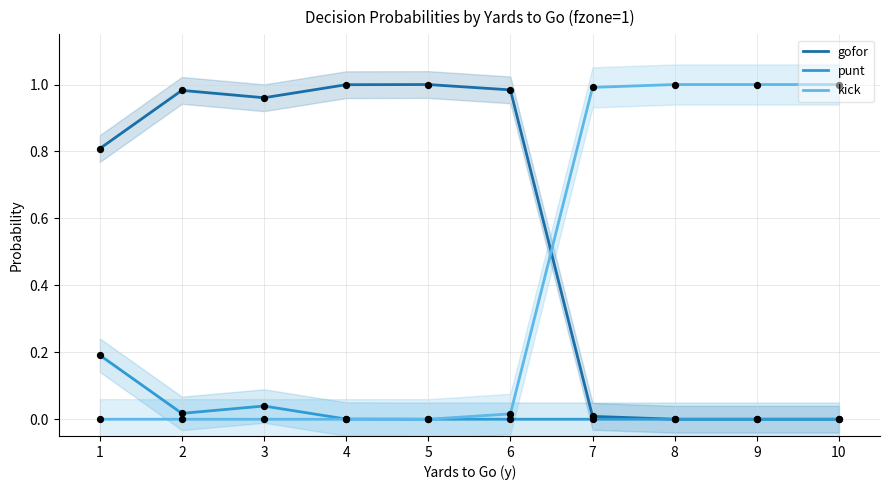

Which series reaches the minimum Y coordinate?

gofor